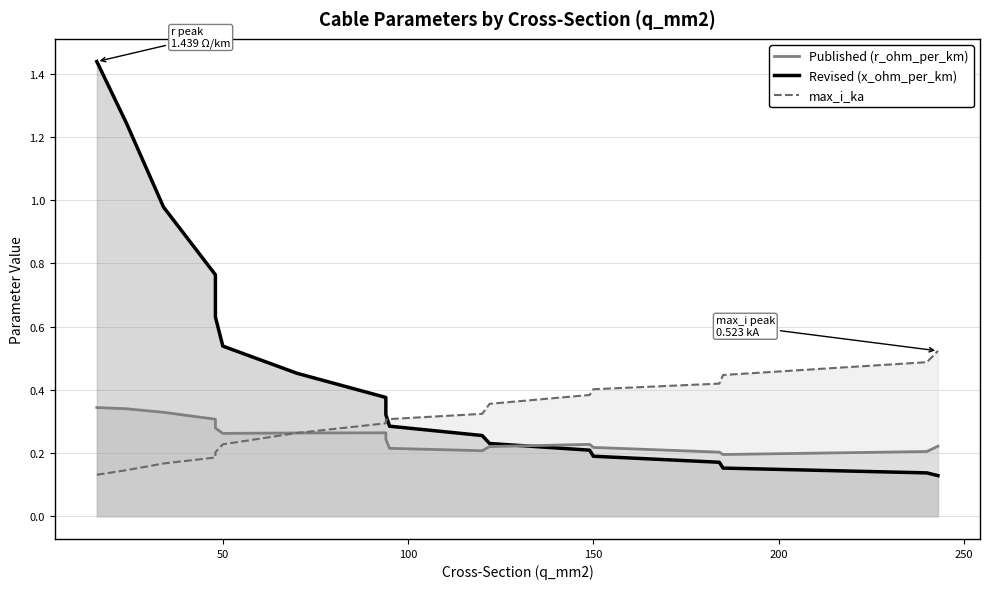

At which category is the sum across all series the highest?

16